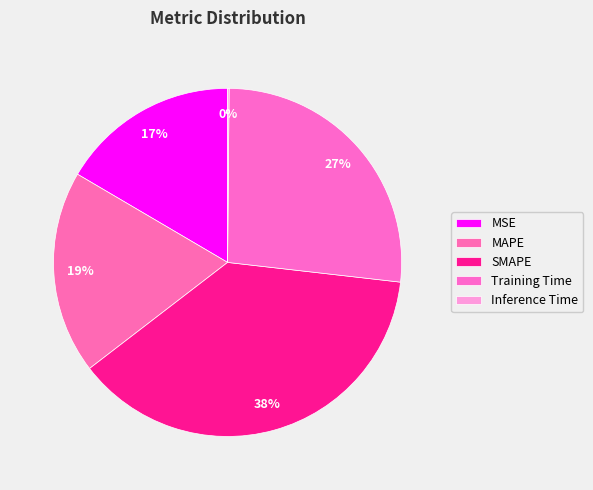

What is the change in value from MSE to SMAPE?

+1.1